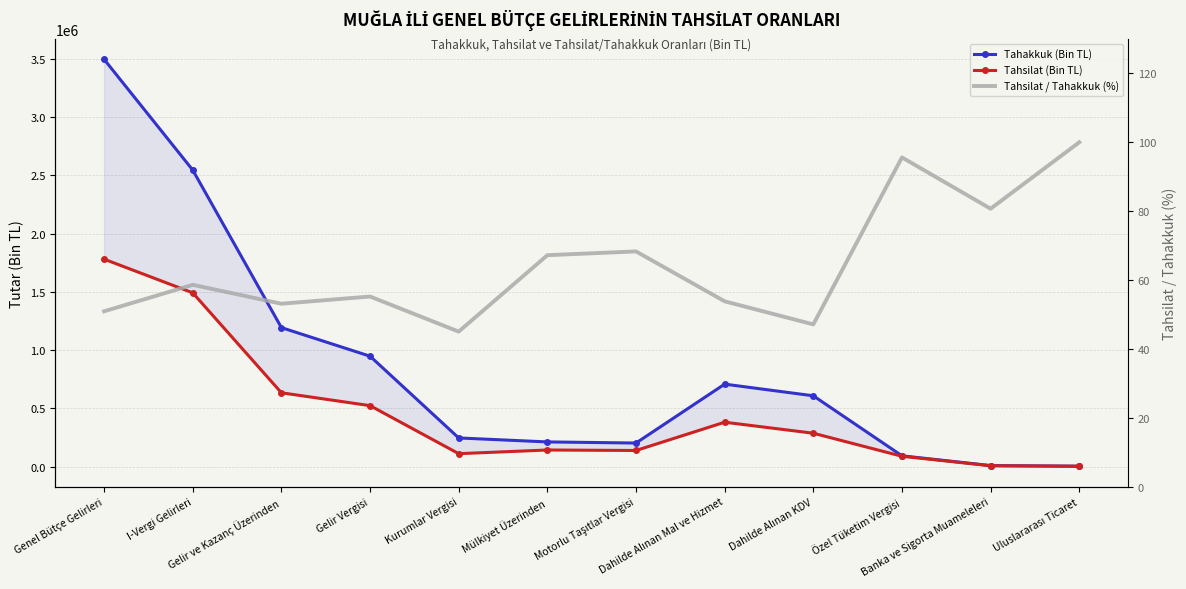

How many interior local valleys does the Tahsilat (Bin TL) series have?

2